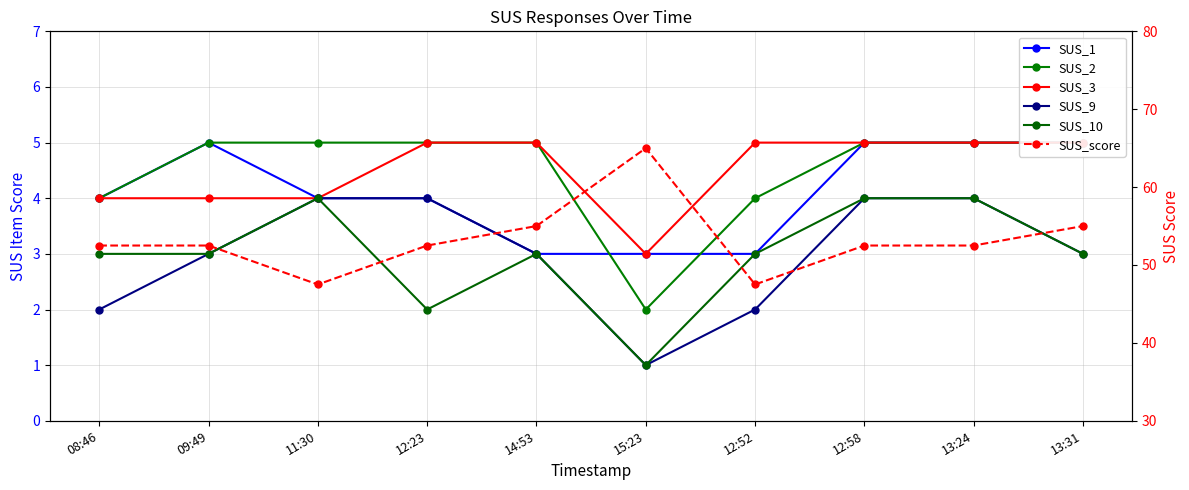

Between 12:58 and 08:46, which is larger?

12:58